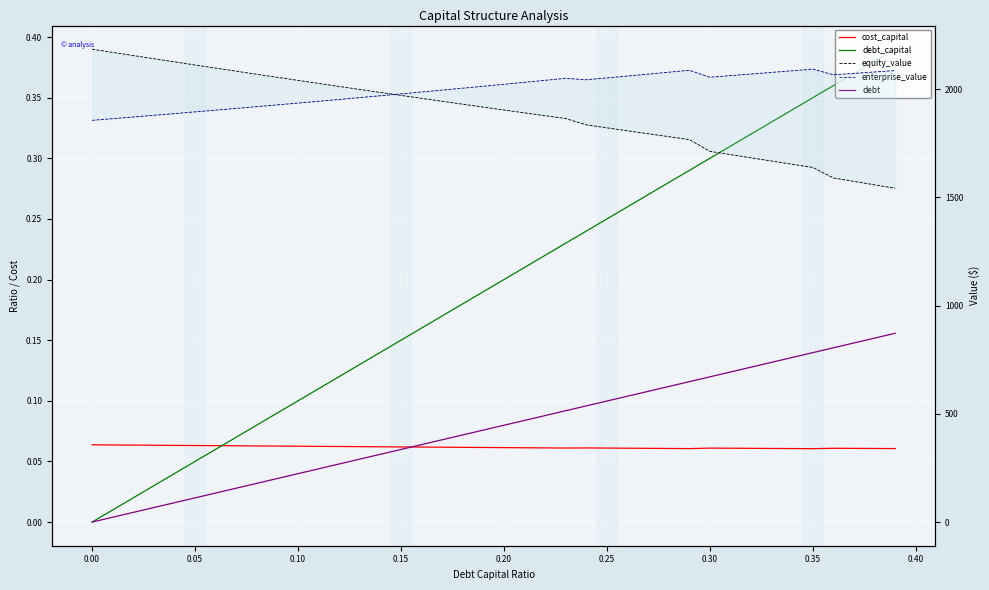

How many lines are shown in the chart?

5